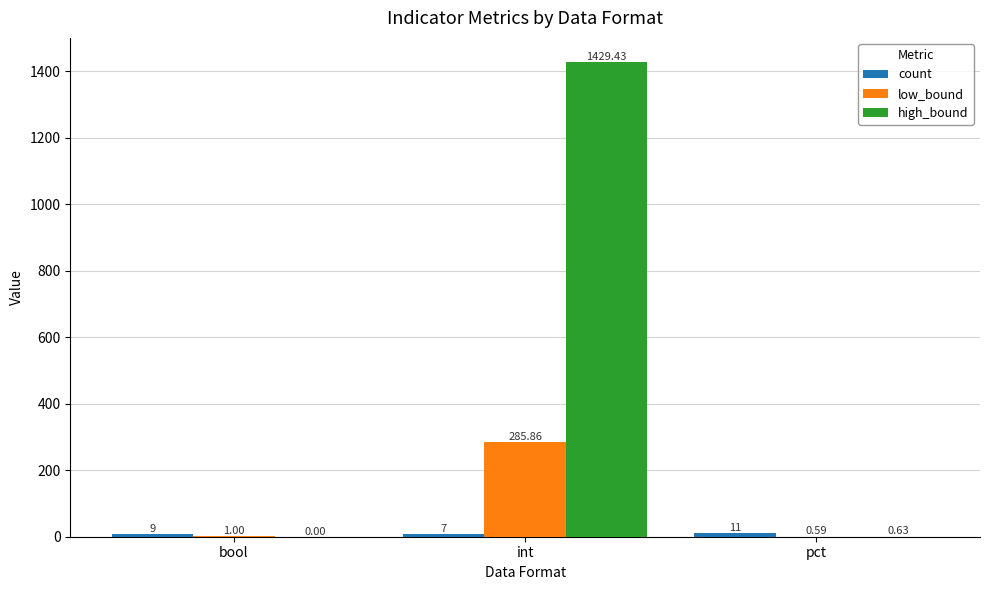

Which series has the largest total across all categories?

high_bound